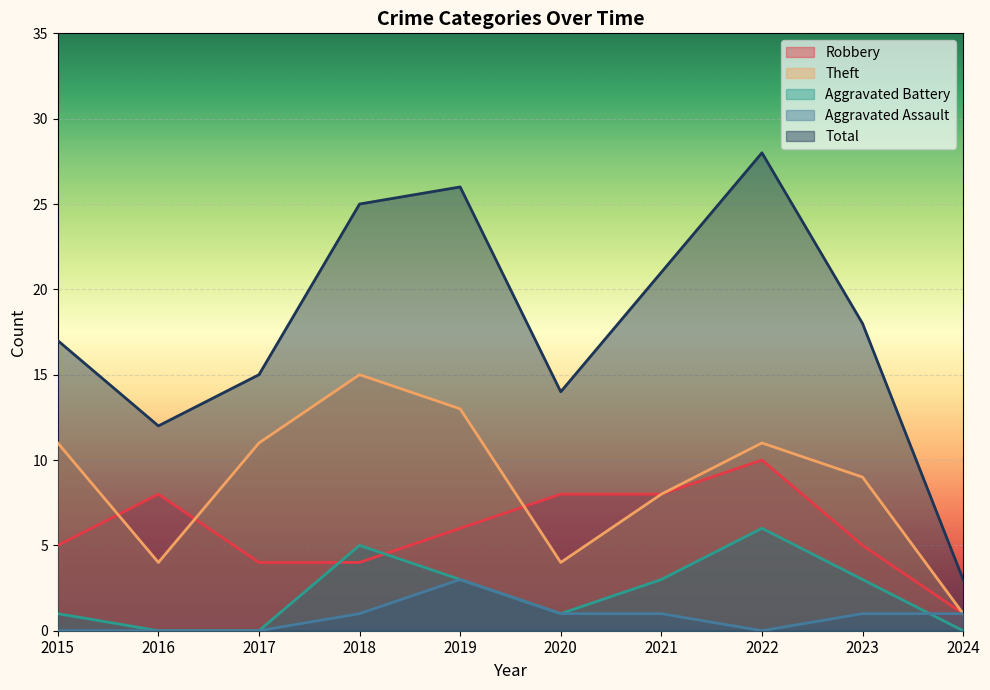

At which label is Robbery closest to 5?

2015